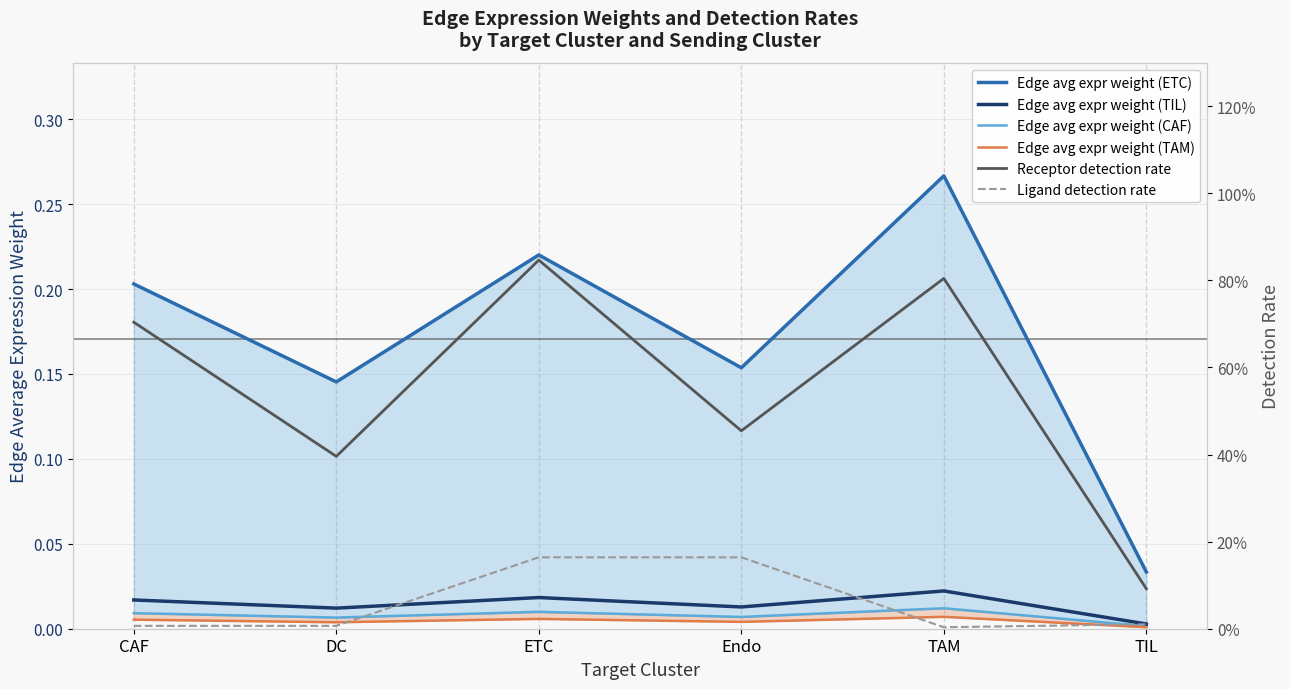

True or false: Edge avg expr weight (CAF) and Receptor detection rate intersect in this chart.

False